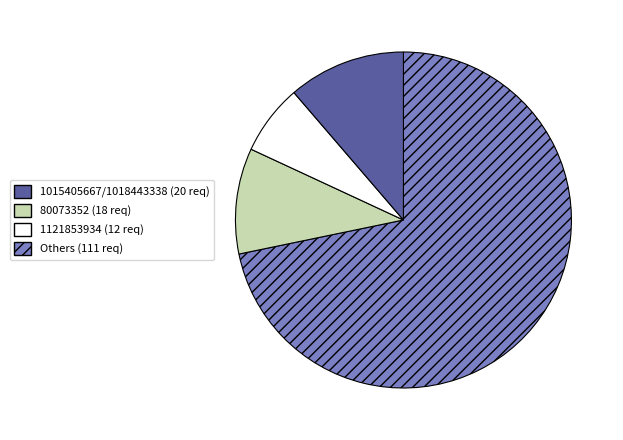

Is there any slice that represents more than half of the pie?

Yes